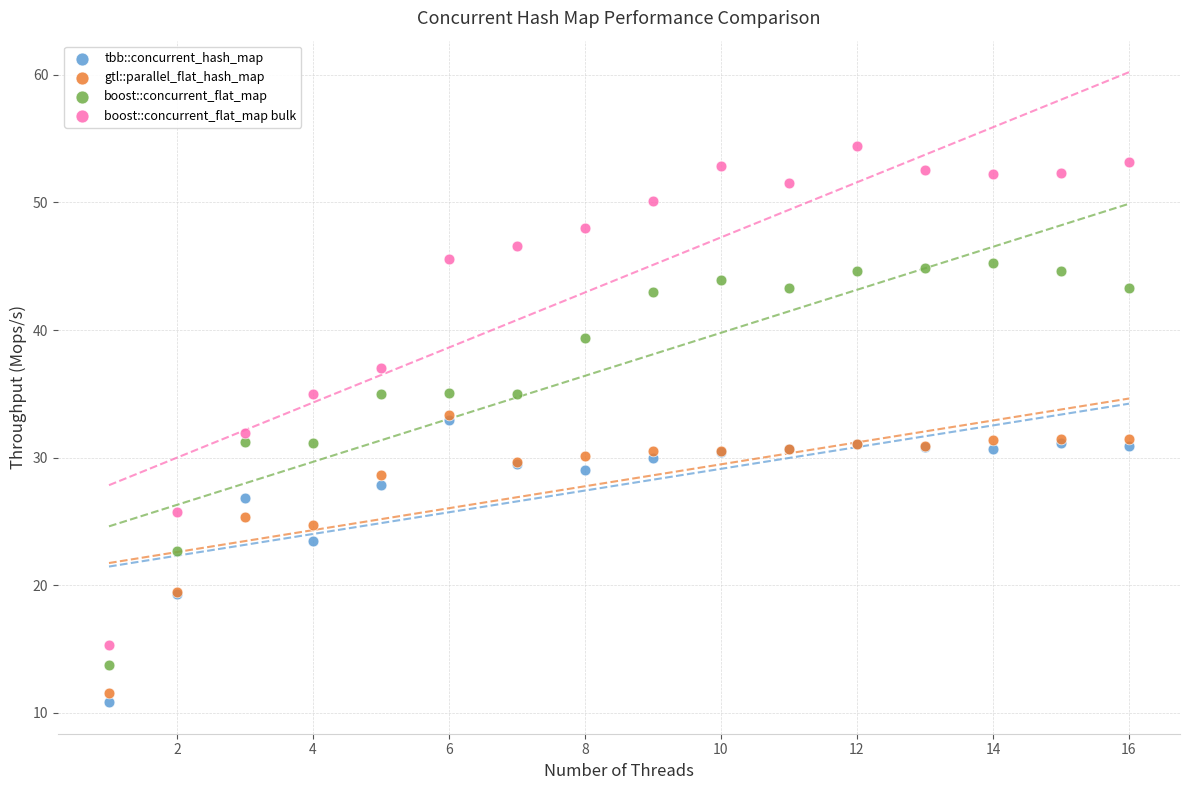

Which series reaches the maximum Y coordinate?

boost::concurrent_flat_map bulk